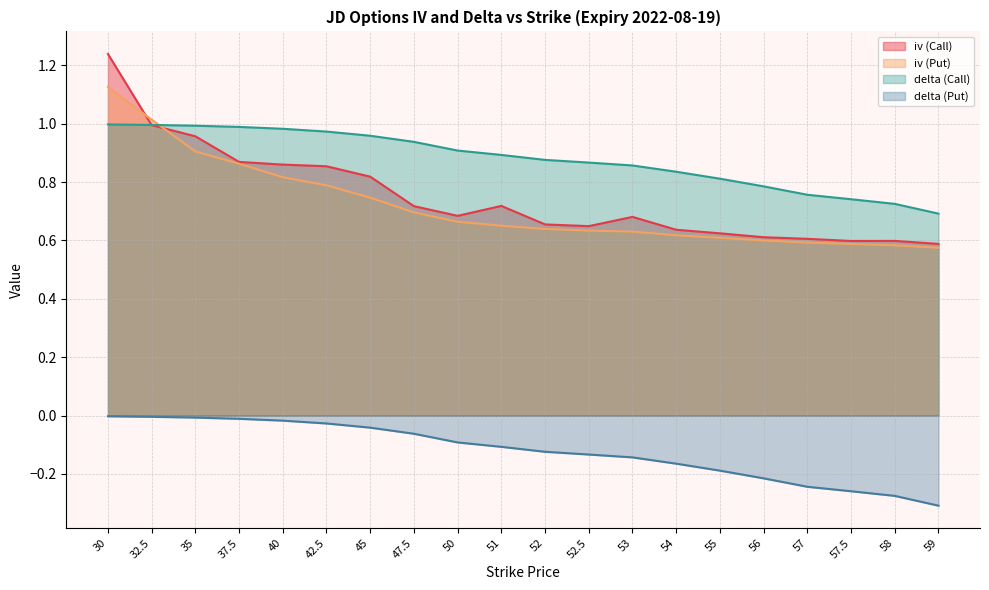

Which series has the largest total across all categories?

delta (Call)